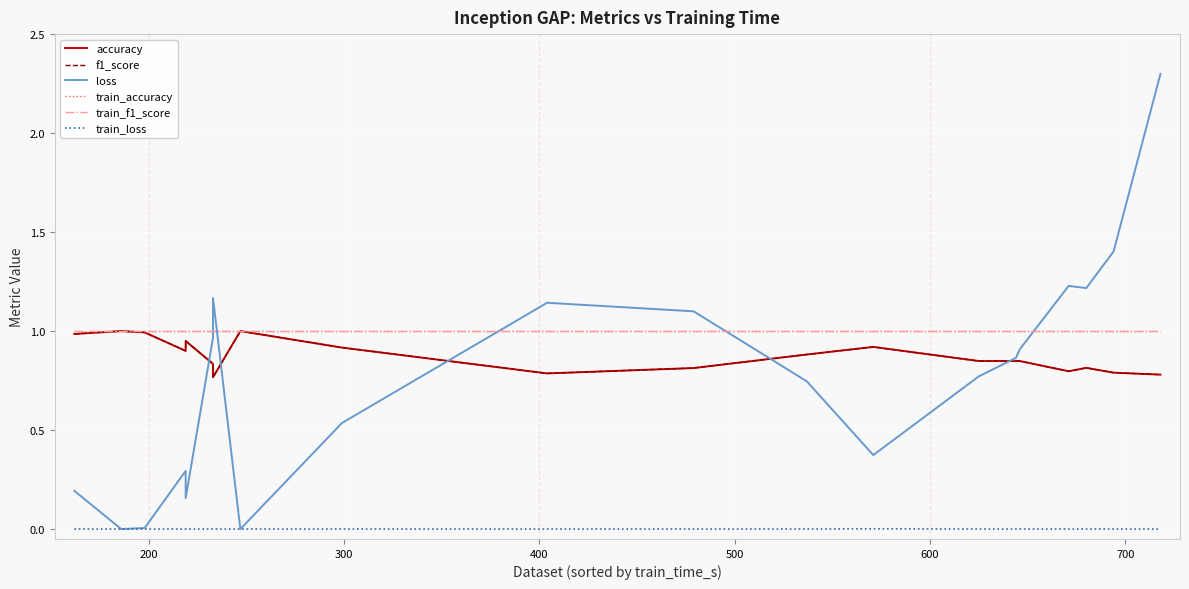

Which series has the widest spread of values?

loss